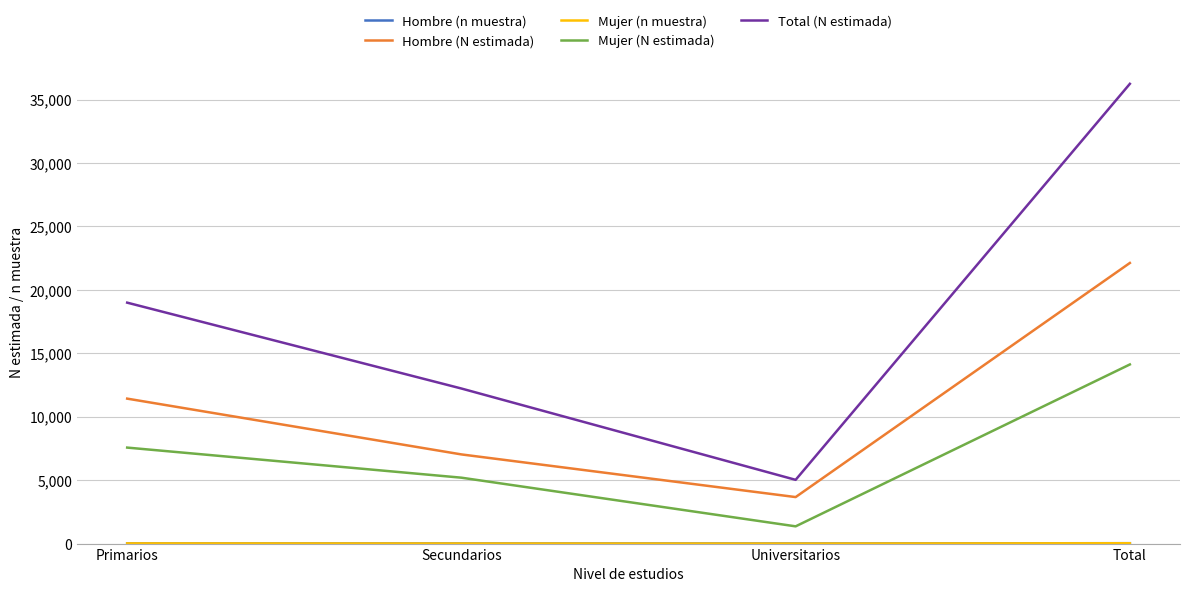

What is the difference between the highest and lowest values at Total?

36216